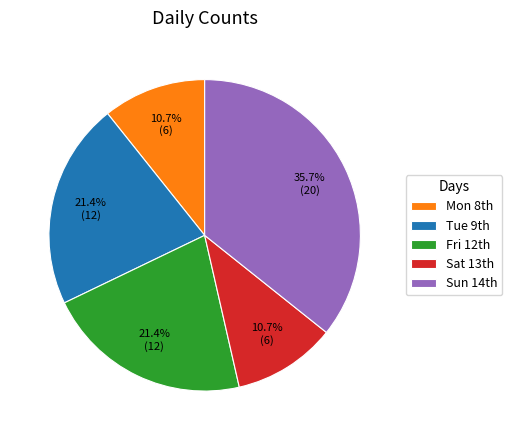

Count the number of slices in the pie.

5